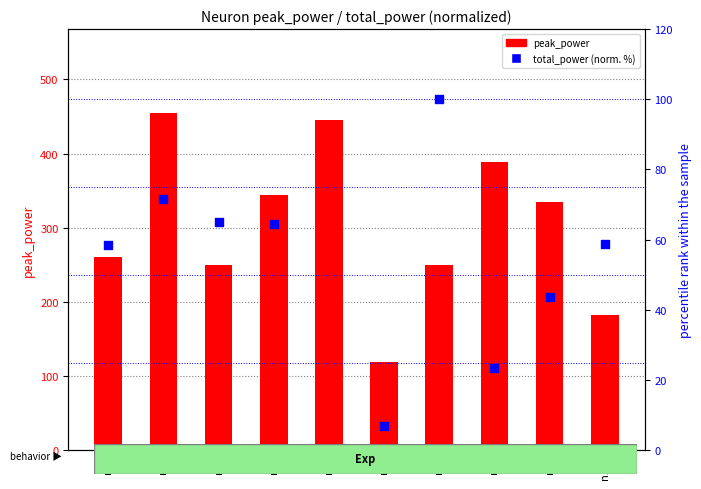

Which series has the widest spread of Y values?

peak_power